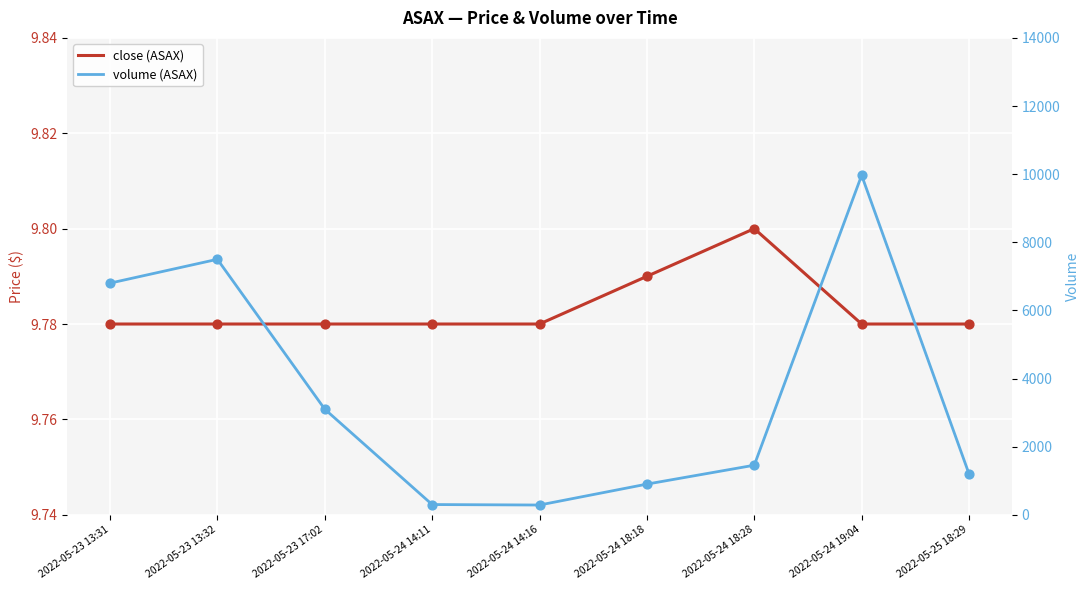

At how many categories does at least one series exceed 2391?

4